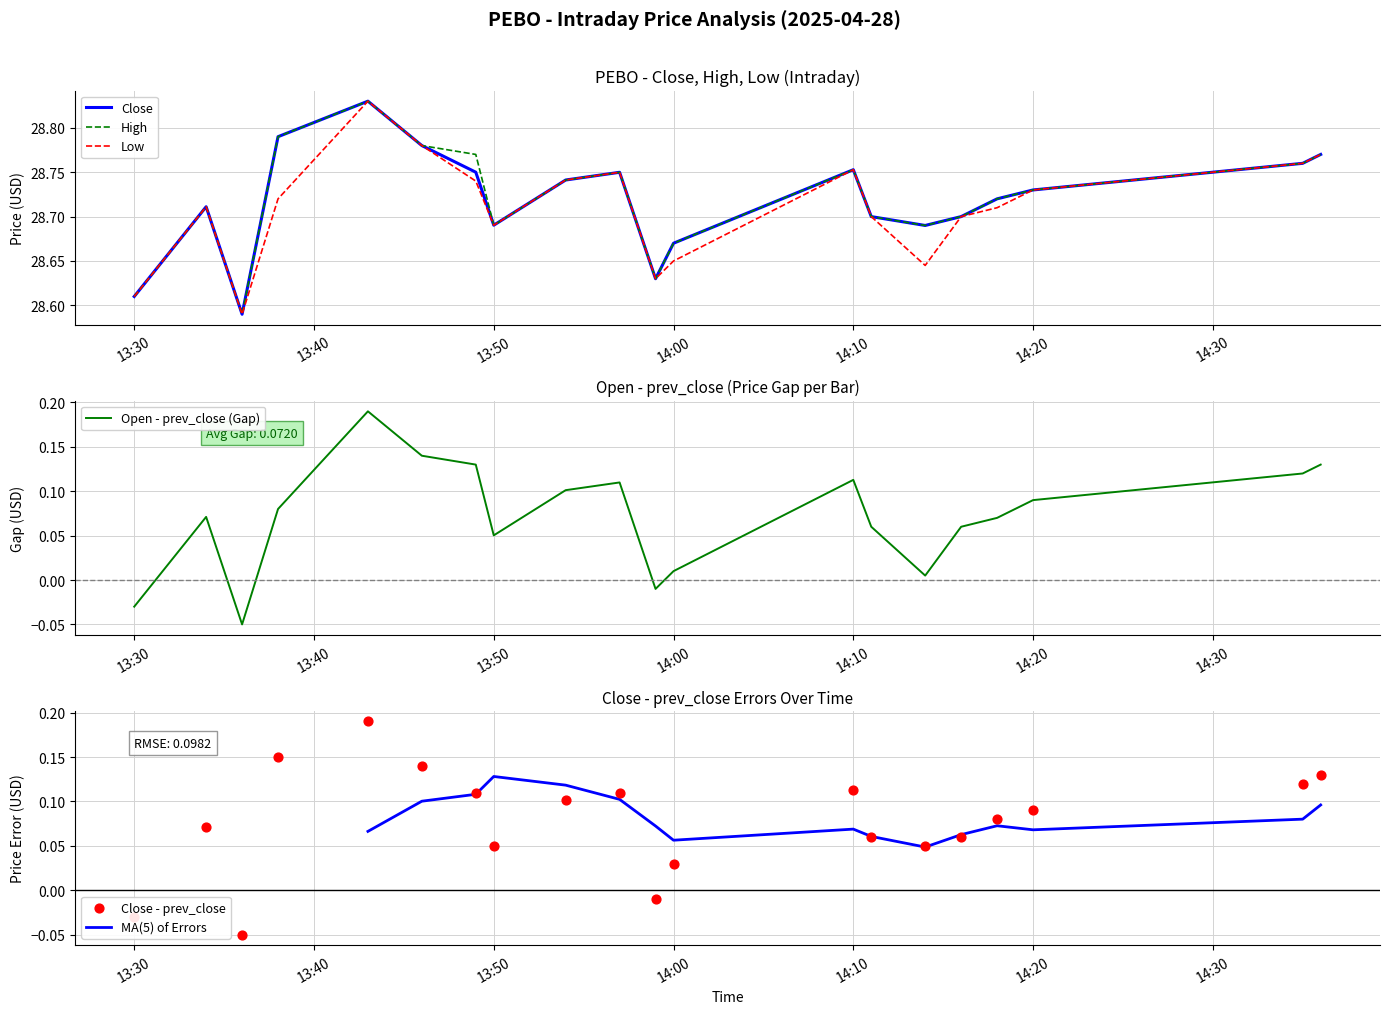

At which category is the sum across all series the highest?

2025-04-28 13:43